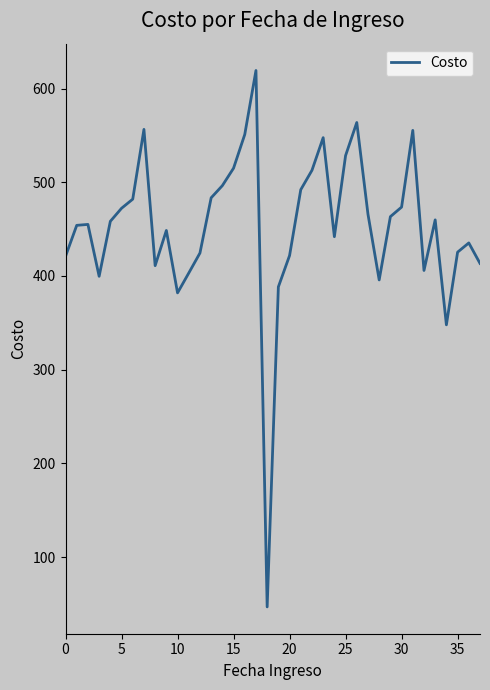

How many lines are shown in the chart?

1